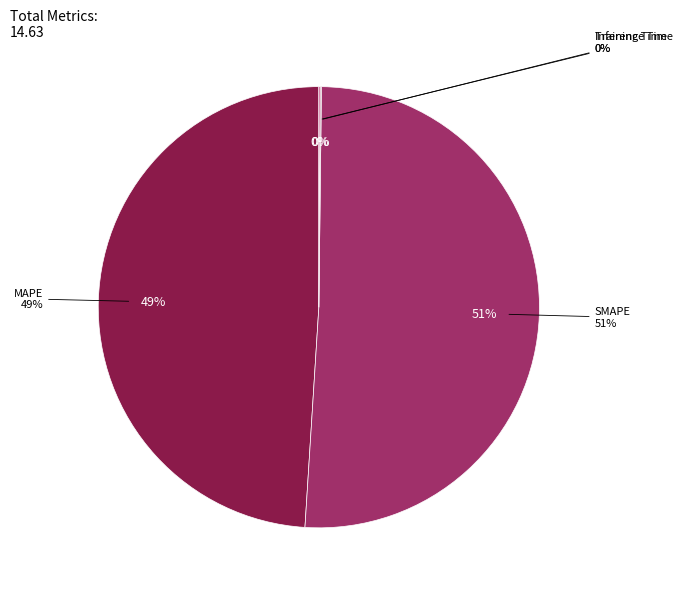

To the nearest percent, what is the average slice percentage?

25%